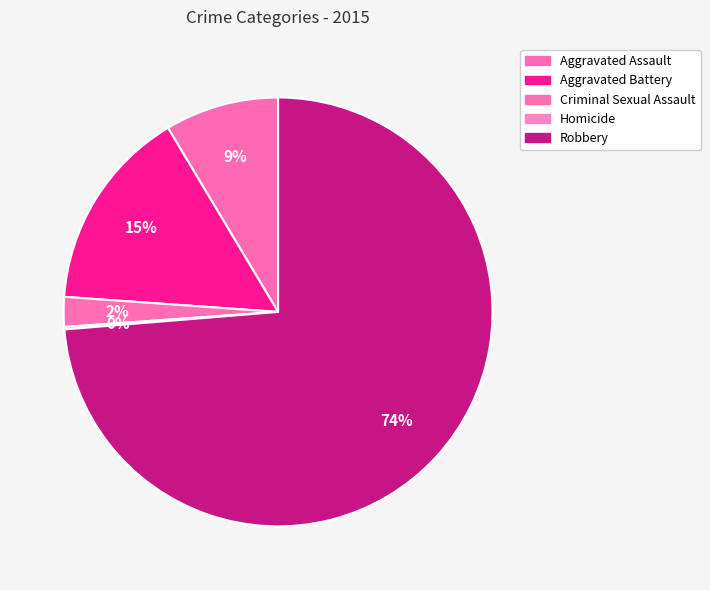

Which slice is the smallest?

Homicide